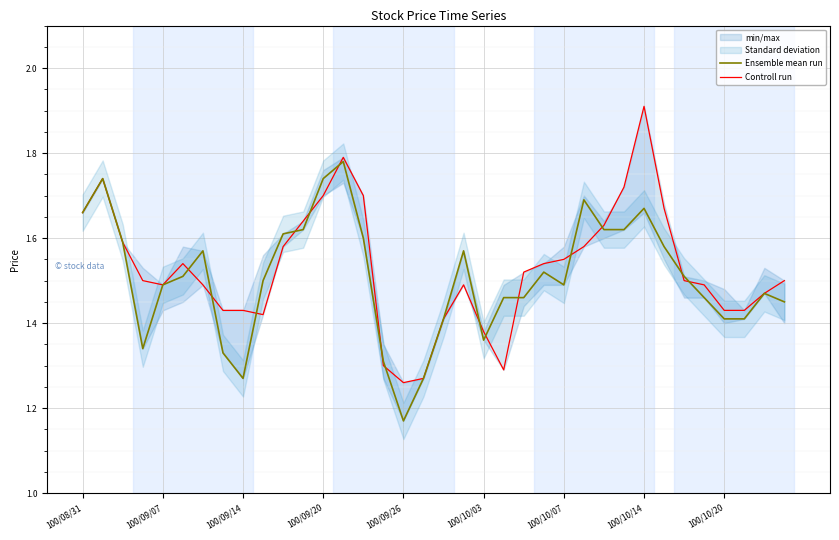

Count the Ensemble mean run values in the range 1 to 2.

36